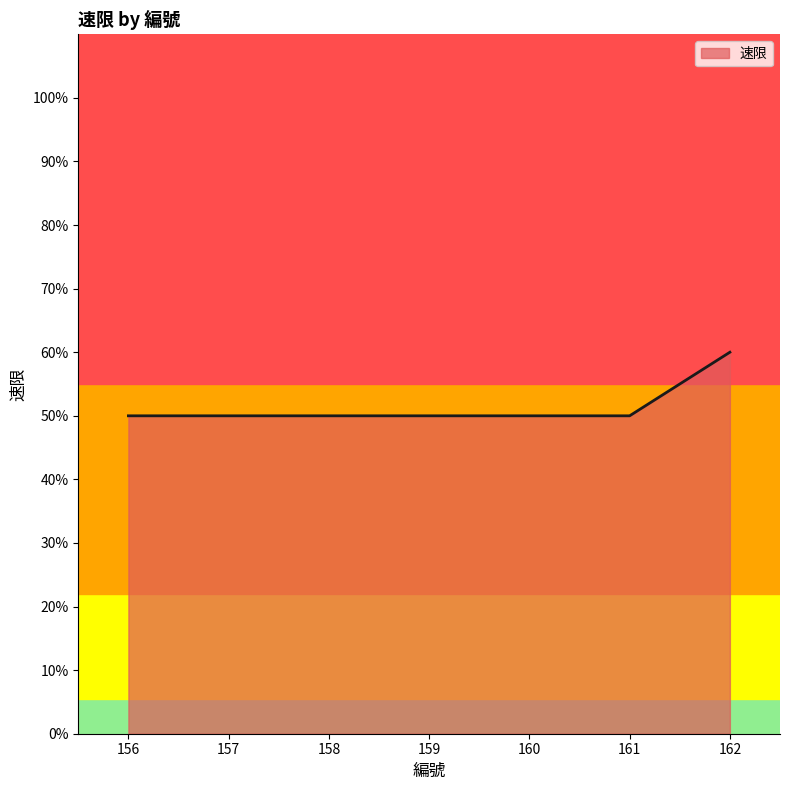

Does the chart display data point markers on the line(s)?

No